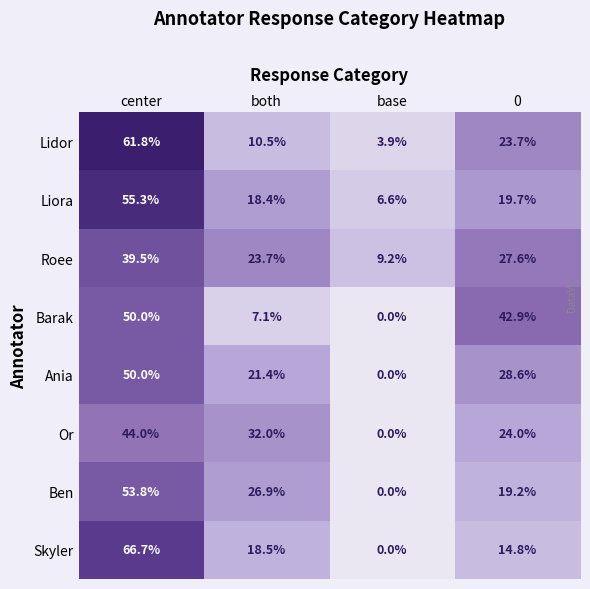

How many Or values are between 24 and 44?

3